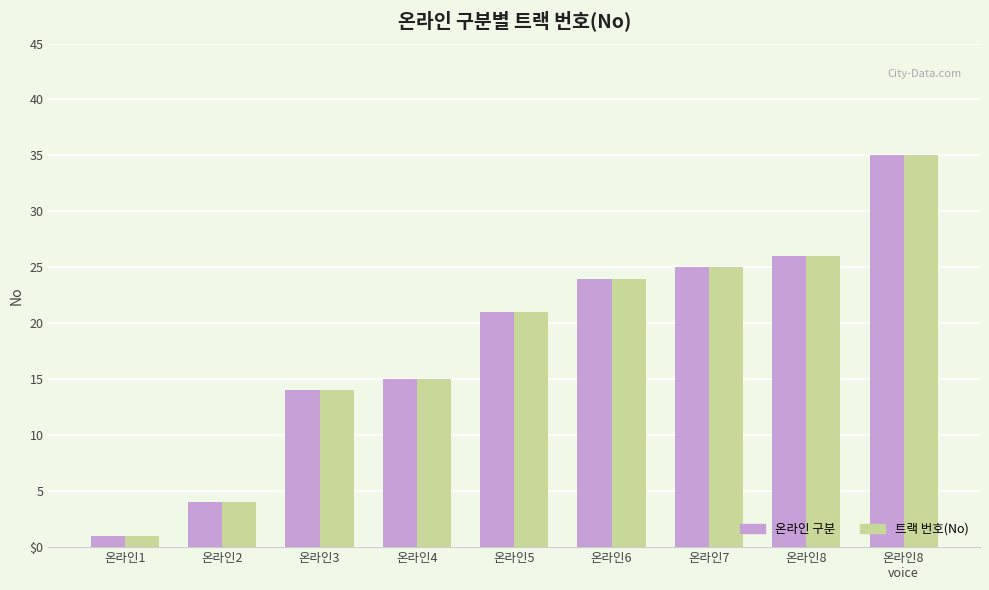

Does the chart contain any negative values?

No